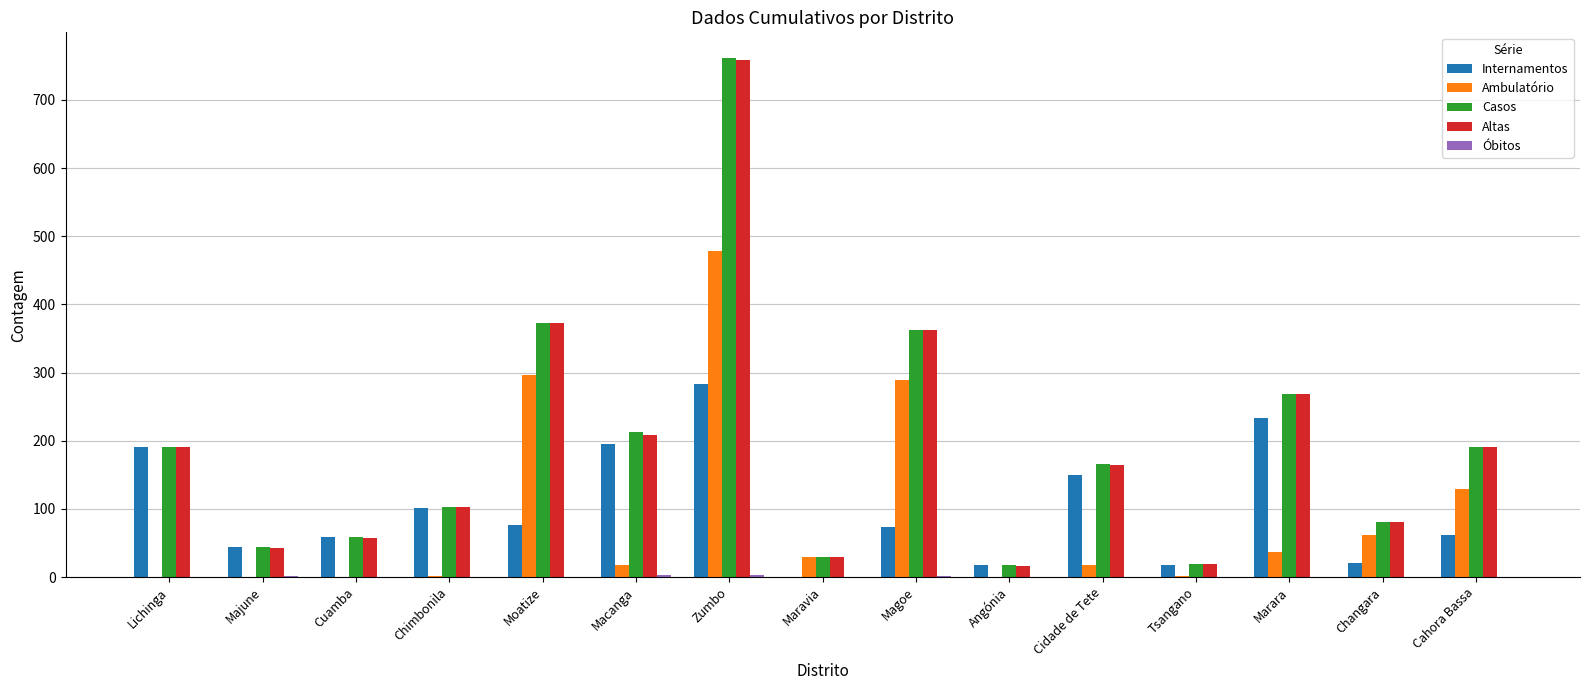

Which label corresponds to the largest value in the chart?

Zumbo